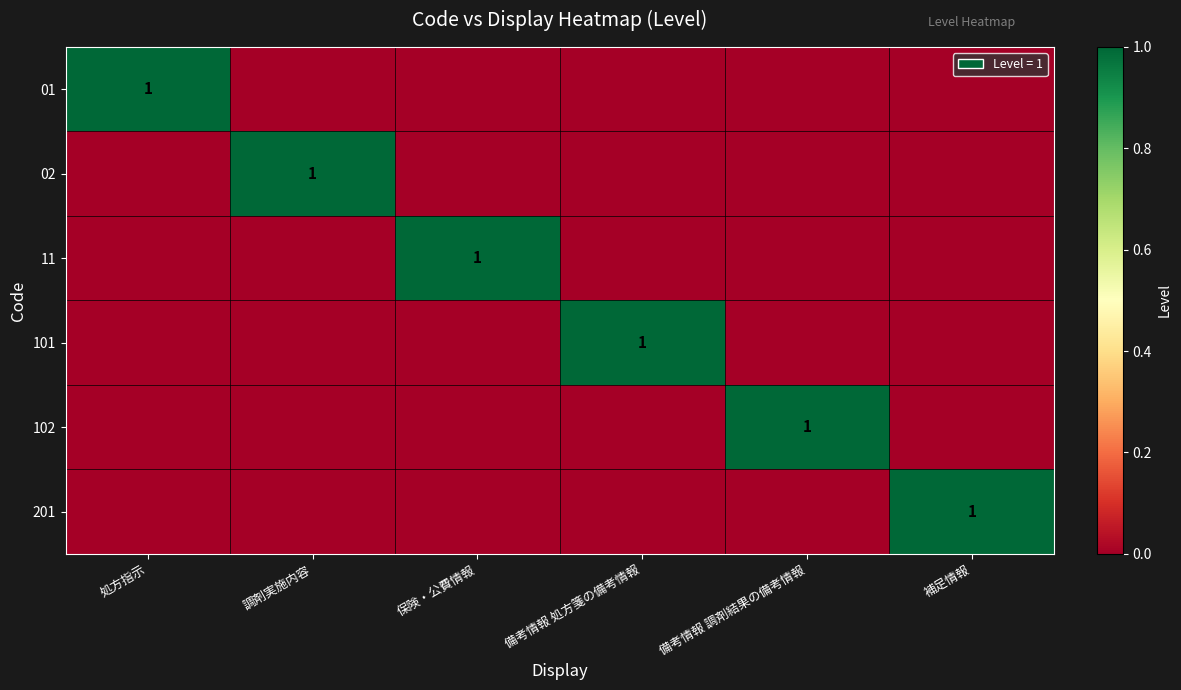

Is it true that 102 equals 1 at 備考情報 調剤結果の備考情報?

True